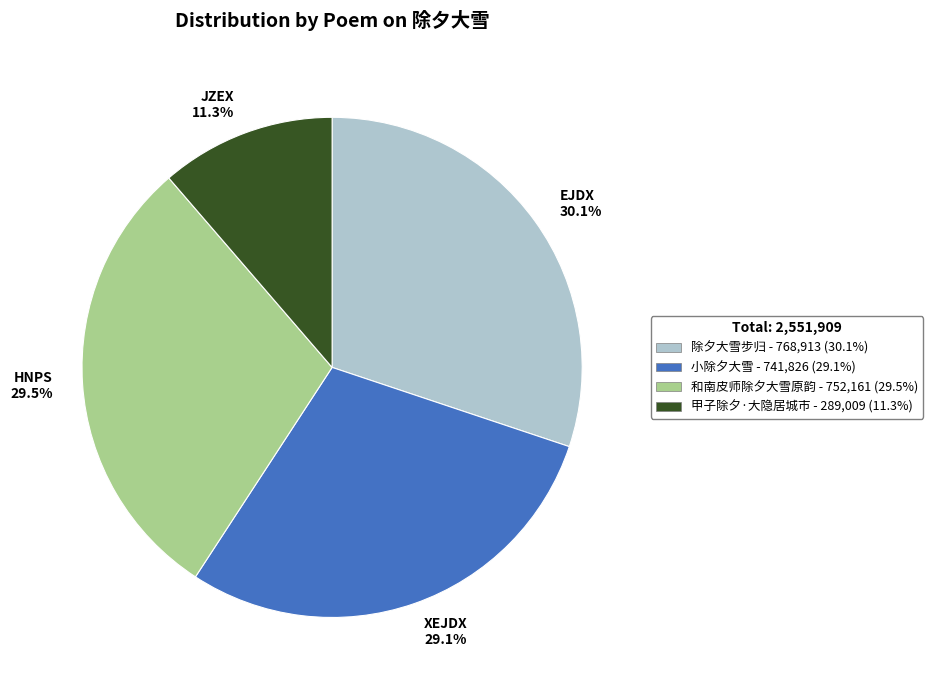

To the nearest percent, what is the difference between the largest and smallest slice percentages?

19%